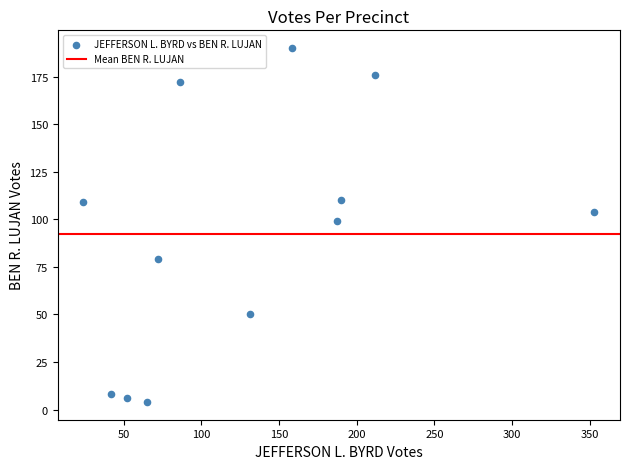

What is the range of X values (max minus min)?

329